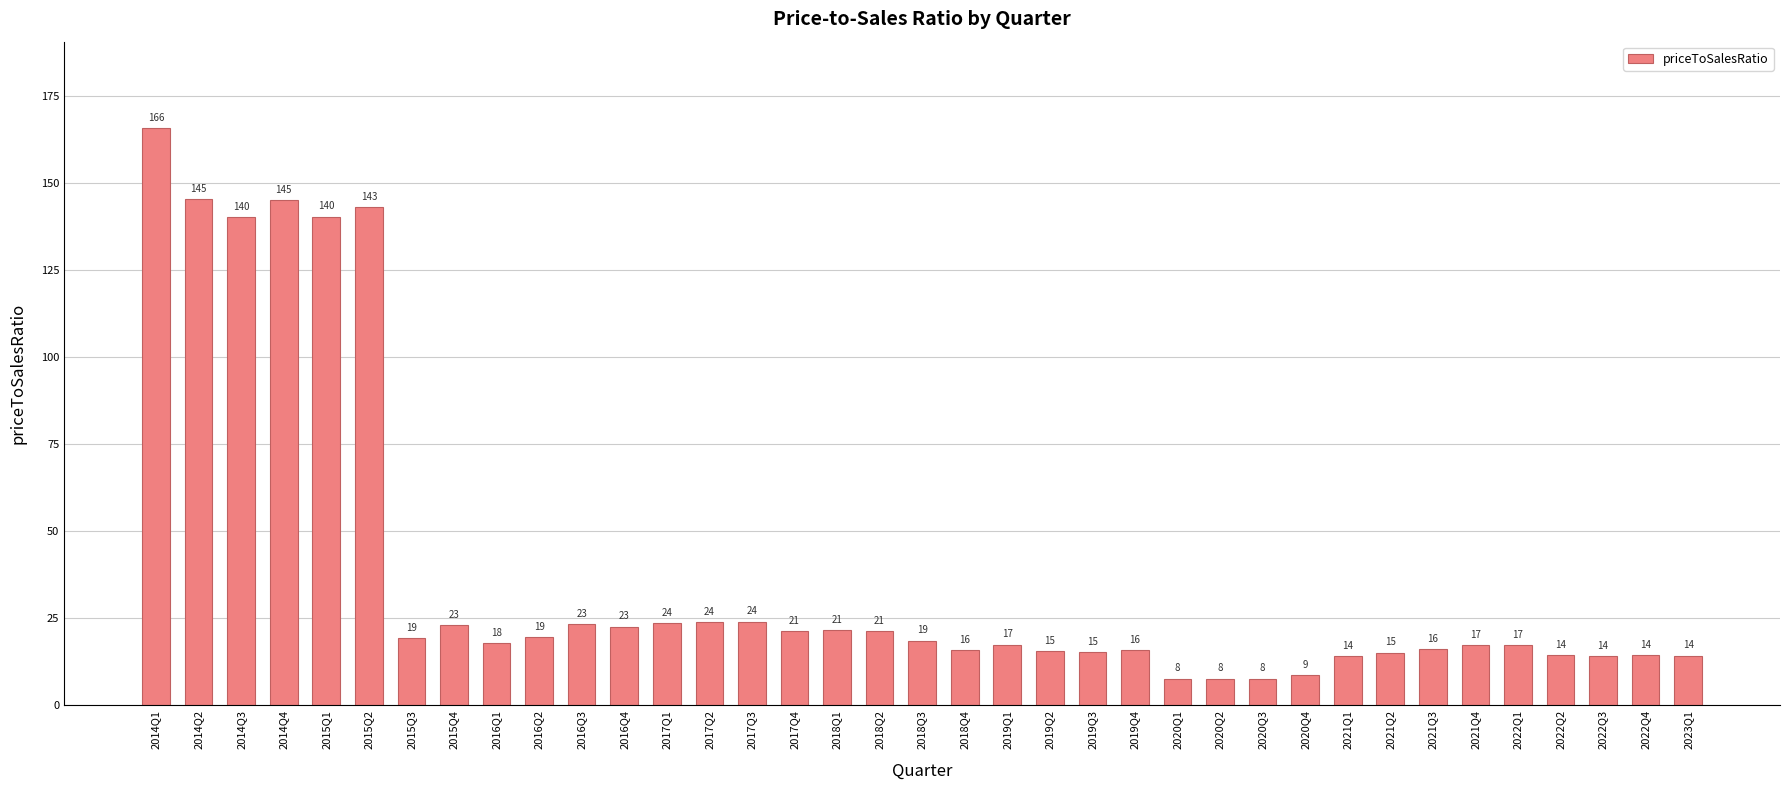

Which label corresponds to the largest value in the chart?

2014Q1